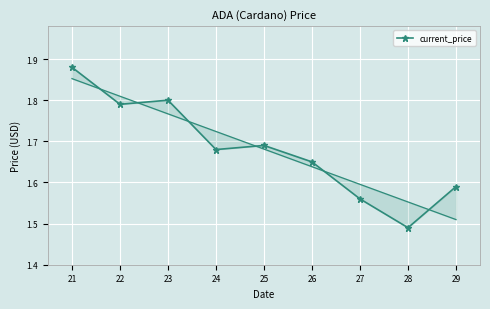

How many lines are shown in the chart?

1